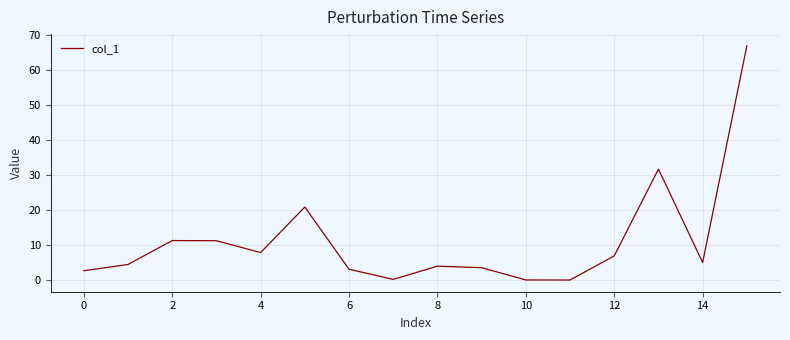

What is the maximum value shown in the chart?

67.0